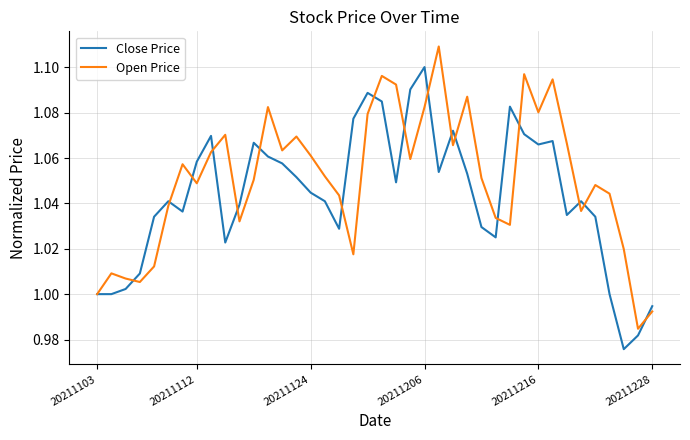

Which series has the largest total across all categories?

Open Price